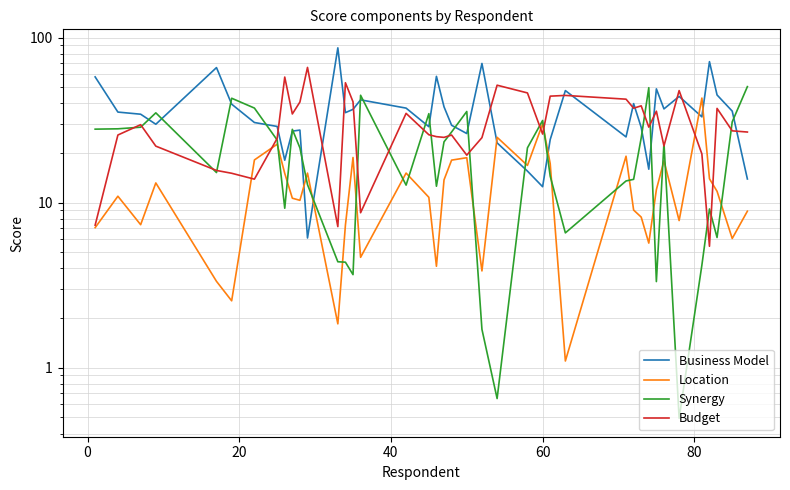

At how many categories does at least one series exceed 5?

40